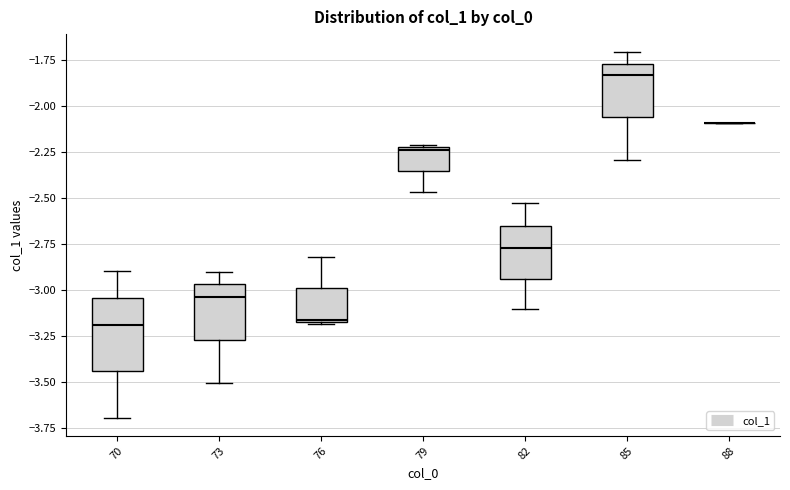

Reading left to right, read every box against the y-axis: the position of its median line, the range the box covers, and the ends of its whiskers. The values are not printed on the chart, so give them approximately, as read against the axis.

70: median -3.20, box -3.45 to -3.05, whiskers -3.70 to -2.90
73: median -3.05, box -3.25 to -2.95, whiskers -3.50 to -2.90
76: median -3.15, box -3.15 to -3.00, whiskers -3.20 to -2.80
79: median -2.25, box -2.35 to -2.20, whiskers -2.45 to -2.20
82: median -2.75, box -2.95 to -2.65, whiskers -3.10 to -2.55
85: median -1.85, box -2.05 to -1.75, whiskers -2.30 to -1.70
88: box collapsed to a line at -2.10, whiskers -2.10 to -2.10